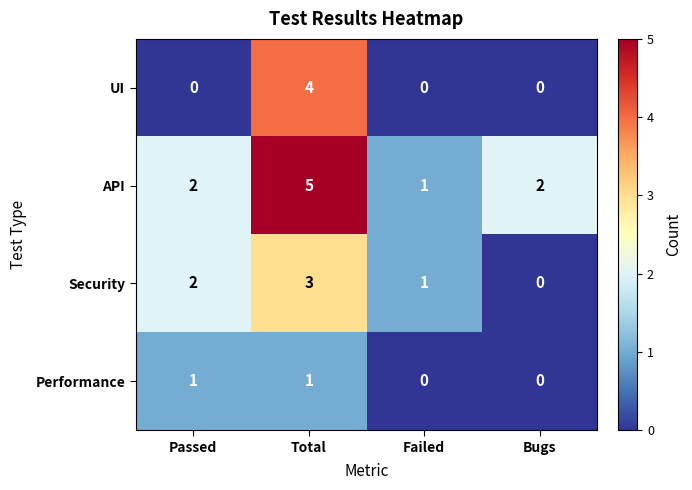

Which series has the largest total across all categories?

API